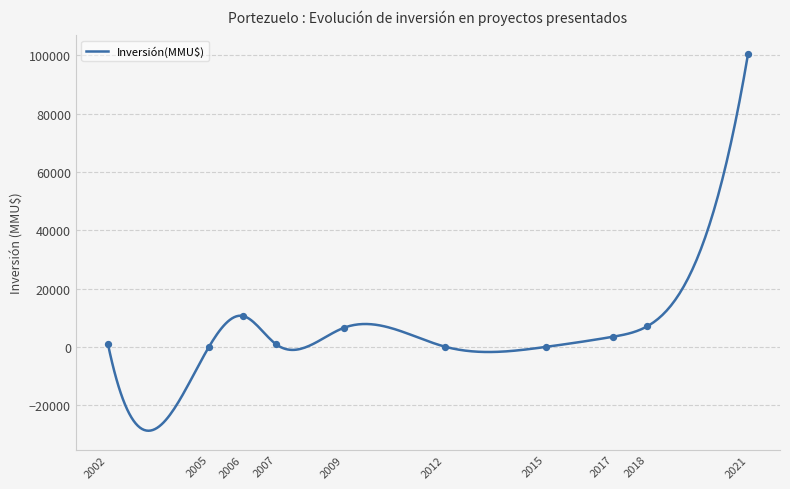

What is the minimum value for Inversión(MMU$)?

-28740.0